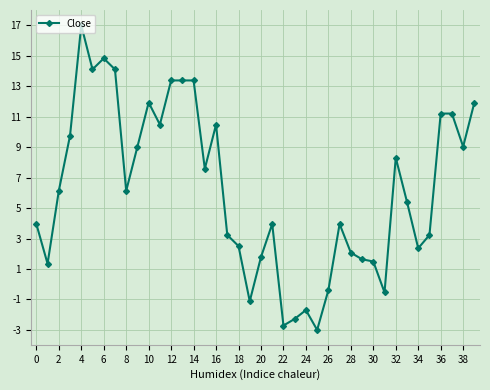

True or false: the data has more than 0 interior local peaks.

True